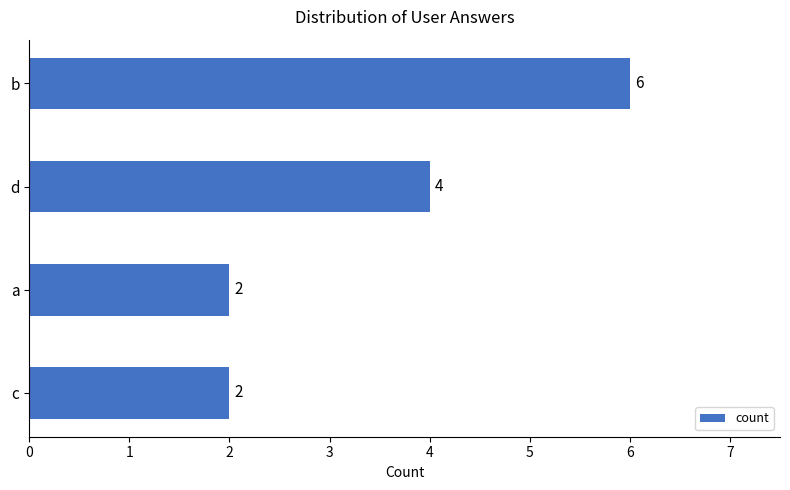

What is the minimum value shown in the chart?

2